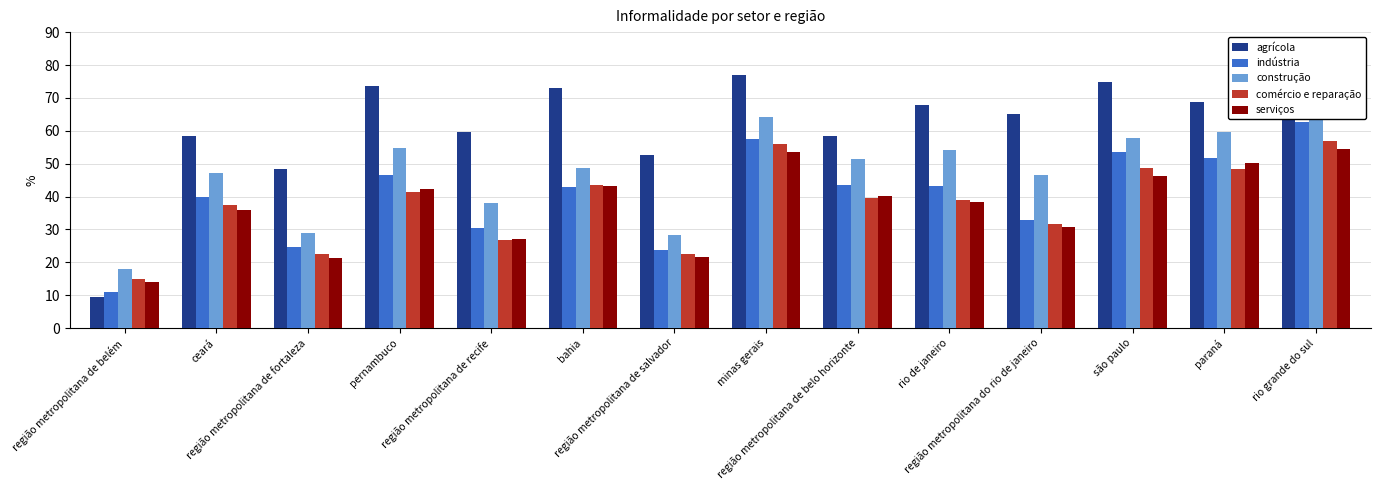

Where does the indústria series first go above 43?

pernambuco